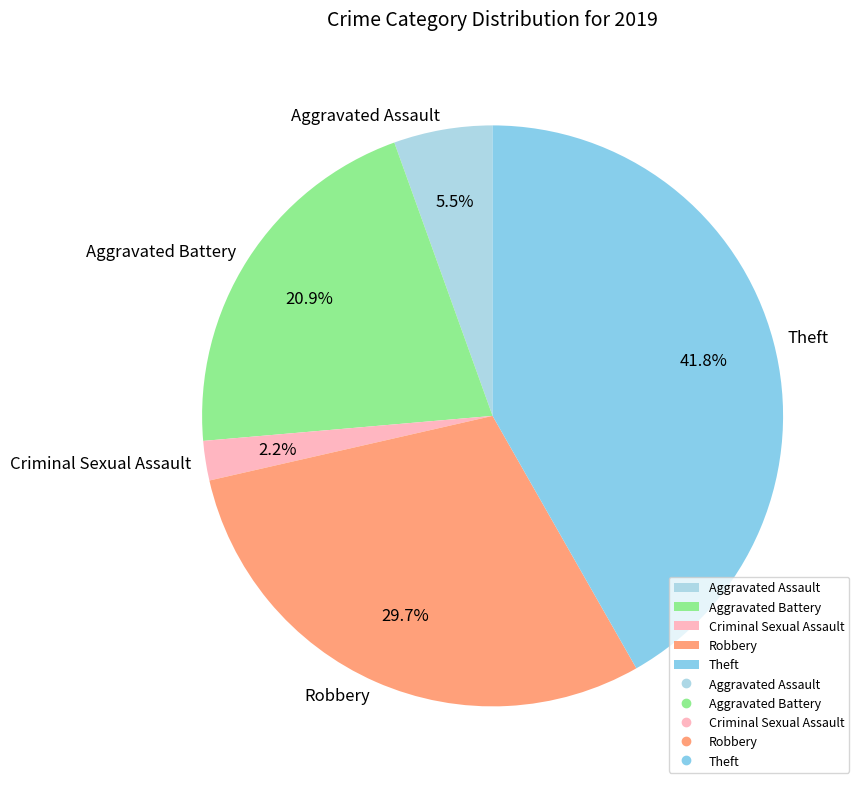

Which category has the smallest portion of the pie?

Criminal Sexual Assault